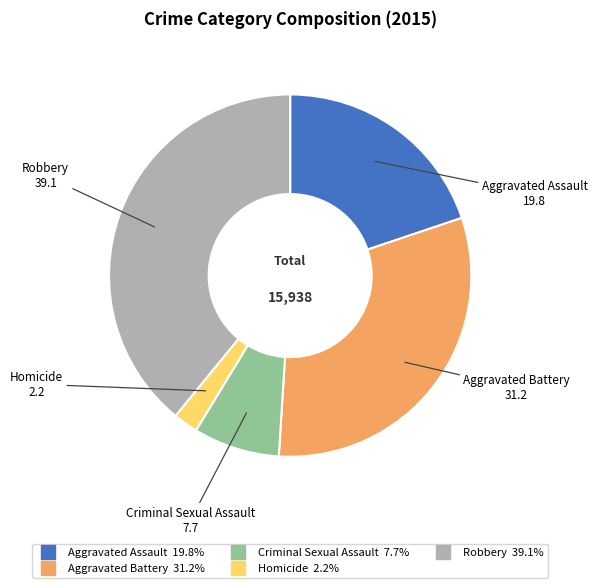

Rank the categories by value from lowest to highest.

Homicide, Criminal Sexual Assault, Aggravated Assault, Aggravated Battery, Robbery